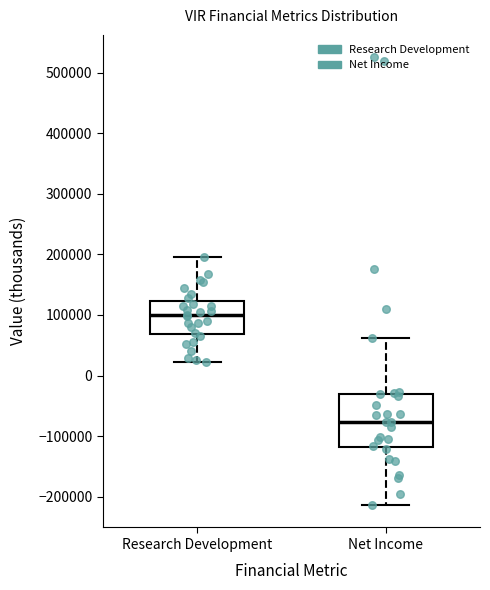

Reading left to right, transcribe this box plot: for each box, give where its median line is, the range the box spans, and where its two whiskers end, as read against the y-axis. The values are not printed on the chart, so give them approximately, as read against the axis.

Research Development: median 100000, box 70000 to 120000, whiskers 20000 to 200000
Net Income: median -80000, box -120000 to -30000, whiskers -210000 to 60000